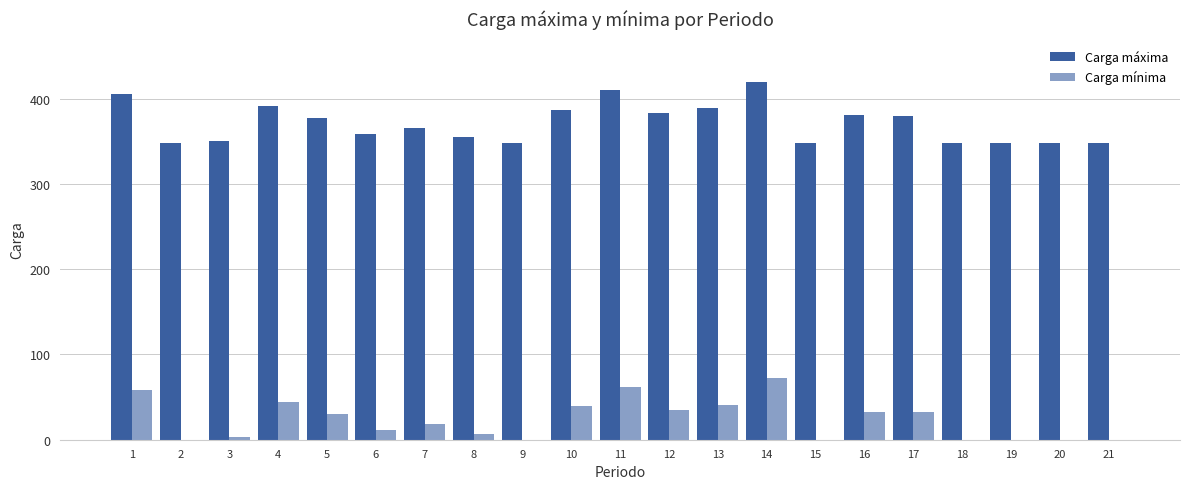

Rank the series at 6 from lowest to highest value.

Carga mínima, Carga máxima